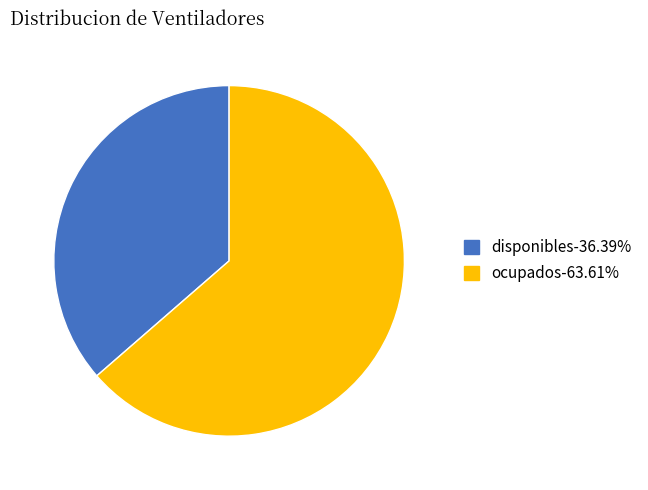

Rank the categories by value from highest to lowest.

ocupados, disponibles